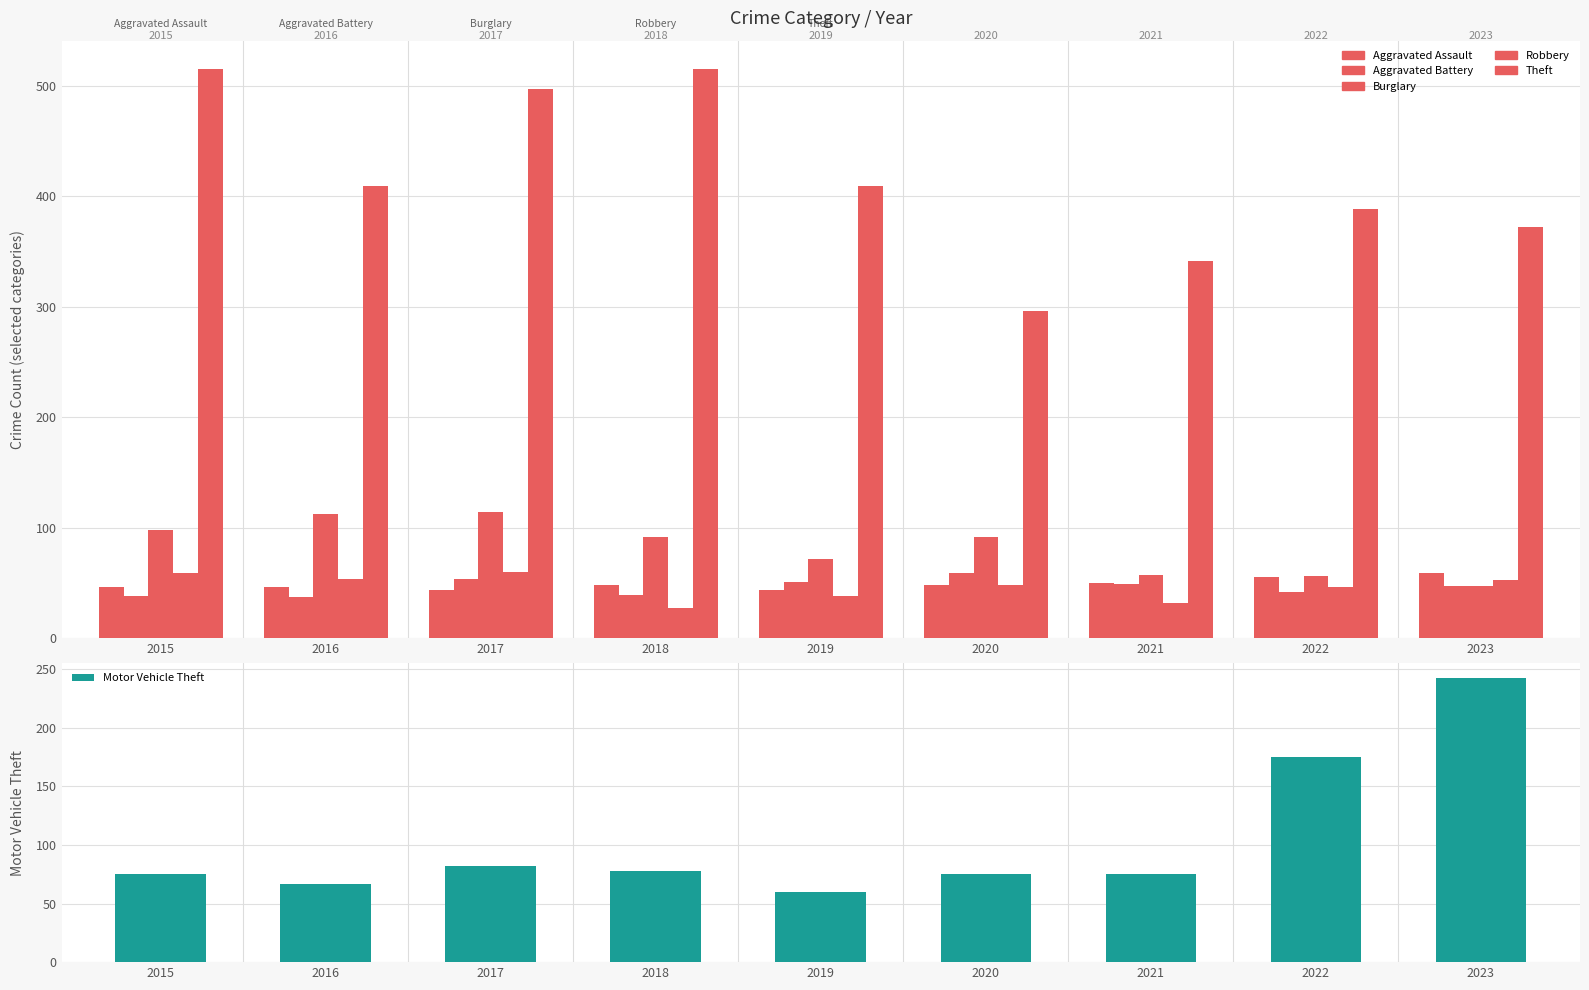

True or false: Motor Vehicle Theft has a value of 158 at 2023.

False